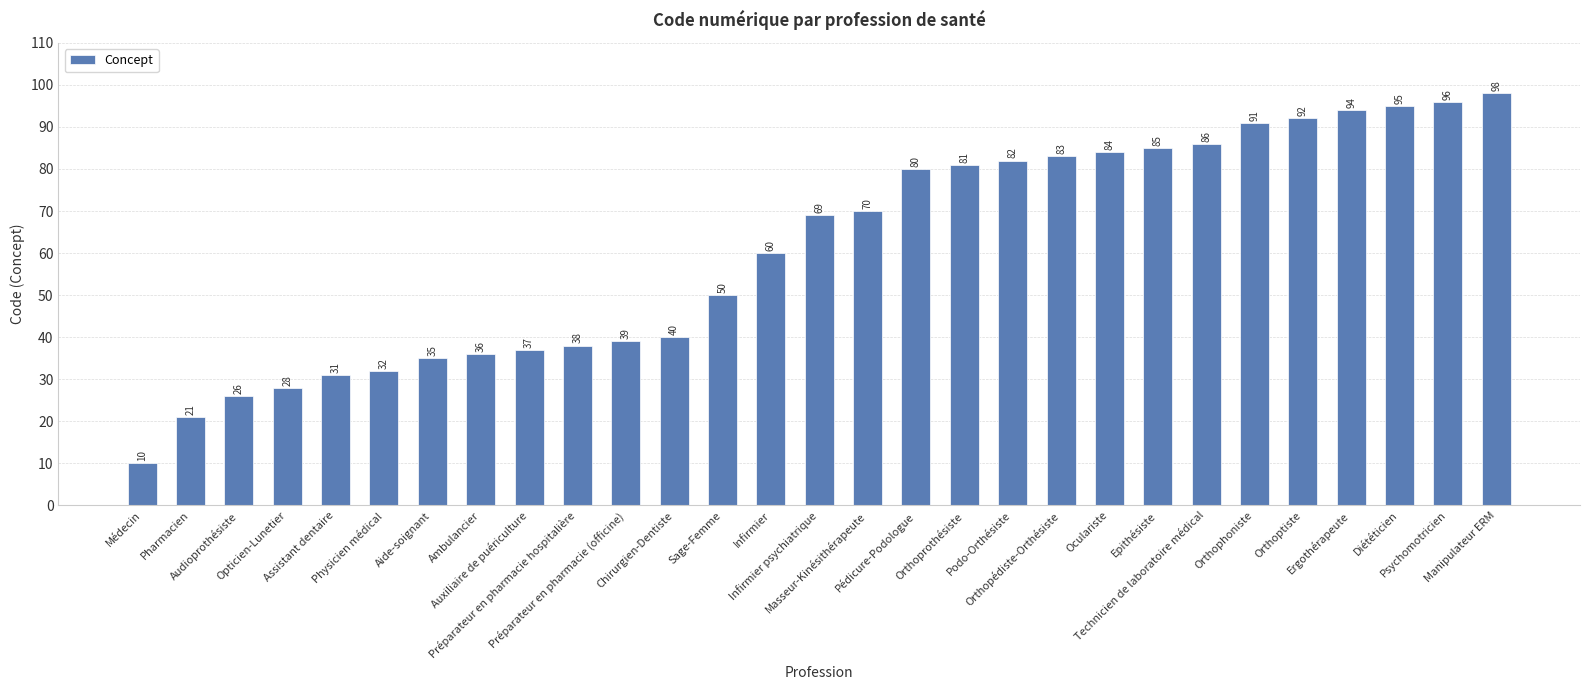

Reading left to right, list all the values displayed in this chart.

10	21	26	28	31	32	35	36	37	38	39	40	50	60	69	70	80	81	82	83	84	85	86	91	92	94	95	96	98